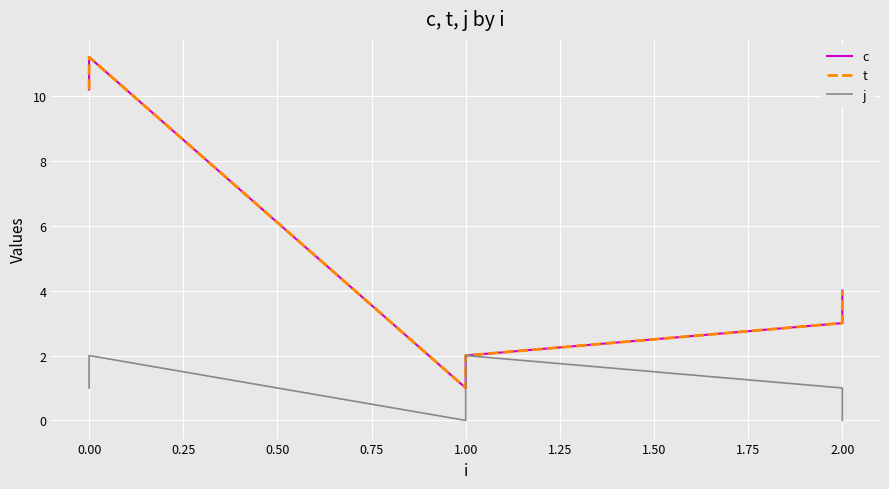

Which series has the widest spread of values?

c